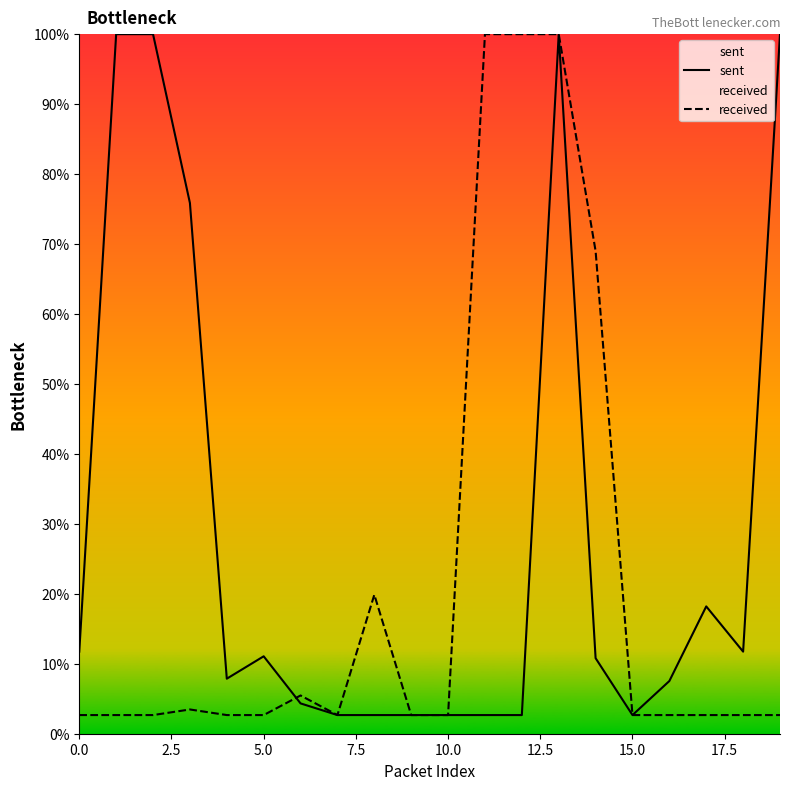

How many intersections are there between received and sent?

1